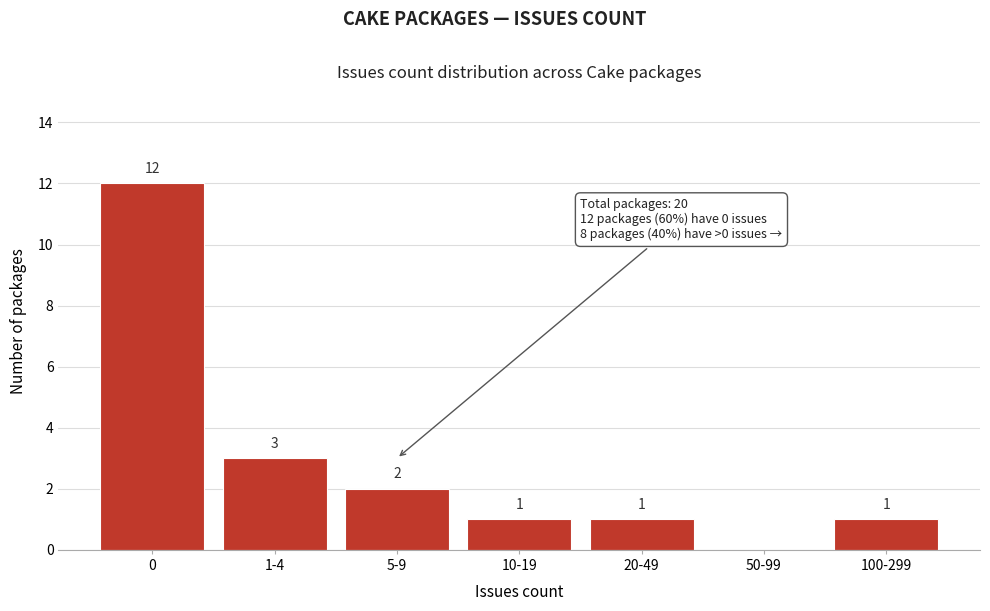

Reading right to left, list all the values displayed in this chart.

100-299=1	50-99=0	20-49=1	10-19=1	5-9=2	1-4=3	0=12